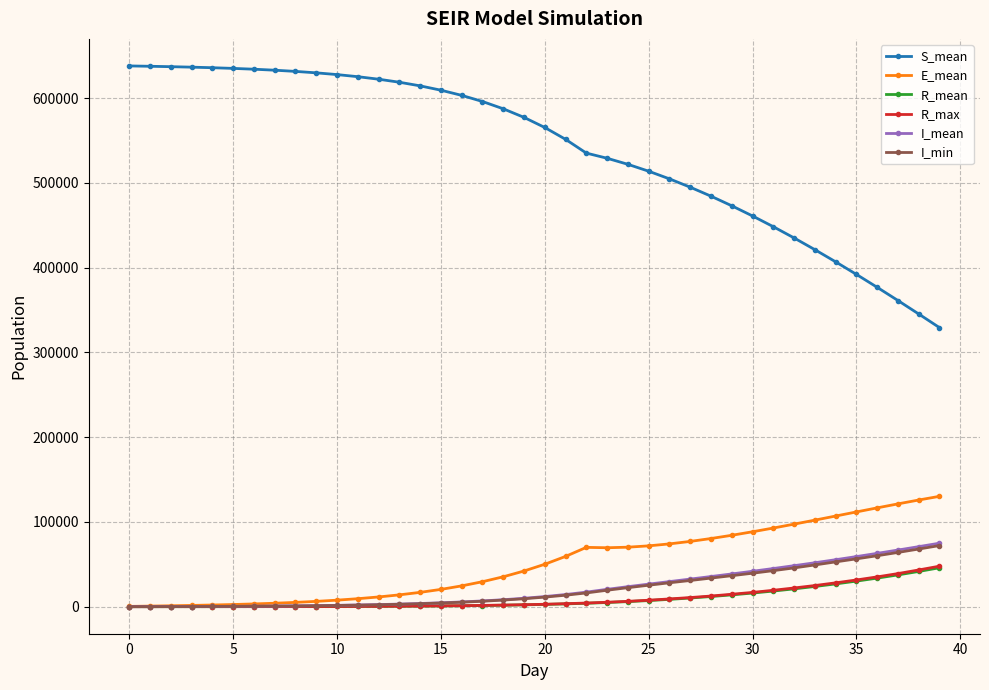

Which series has the largest total across all categories?

S_mean